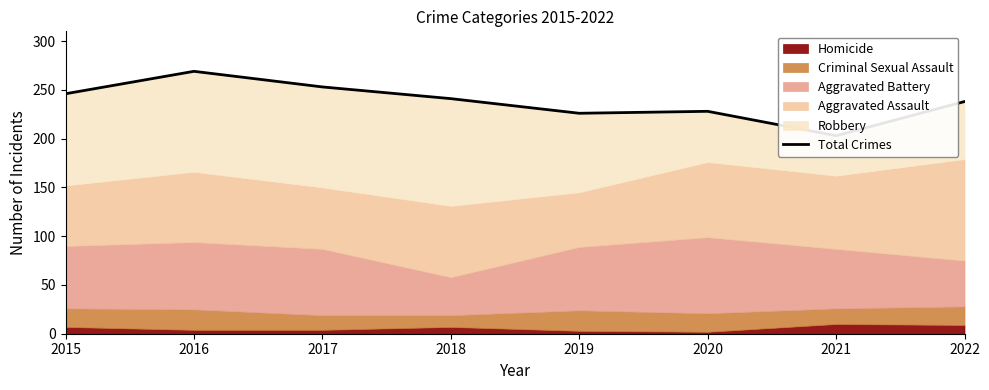

List the labels in order of value, smallest first.

2021, 2019, 2020, 2022, 2018, 2015, 2017, 2016